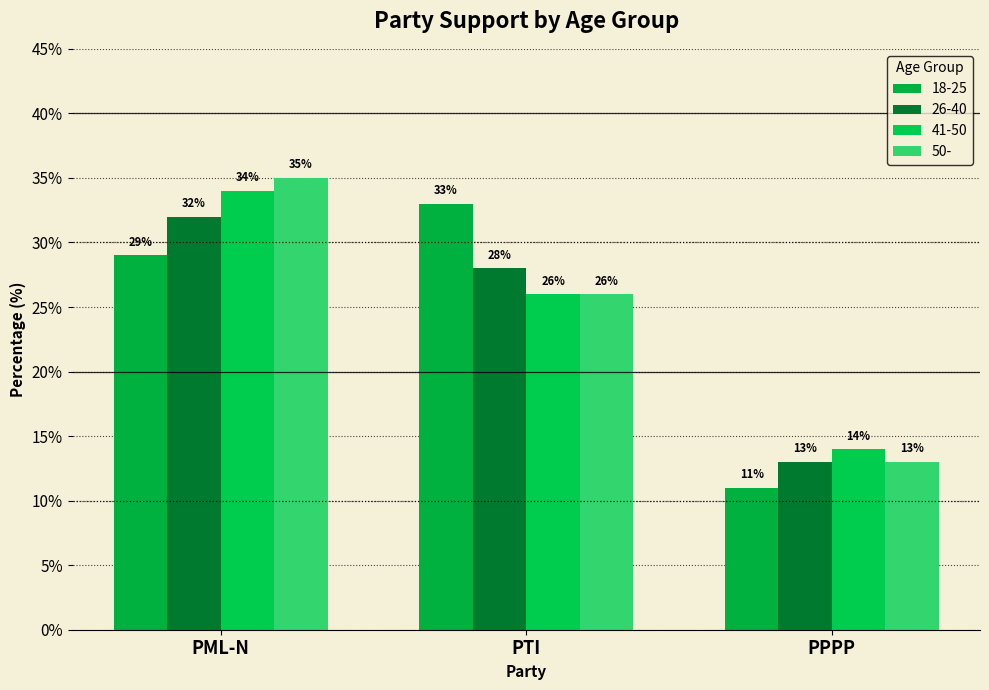

What is the approximate value of 26-40 at PPPP, to the nearest 10?

10